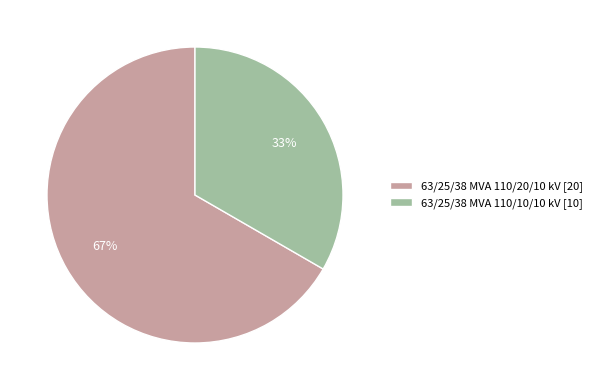

How many segments does this pie chart have?

2